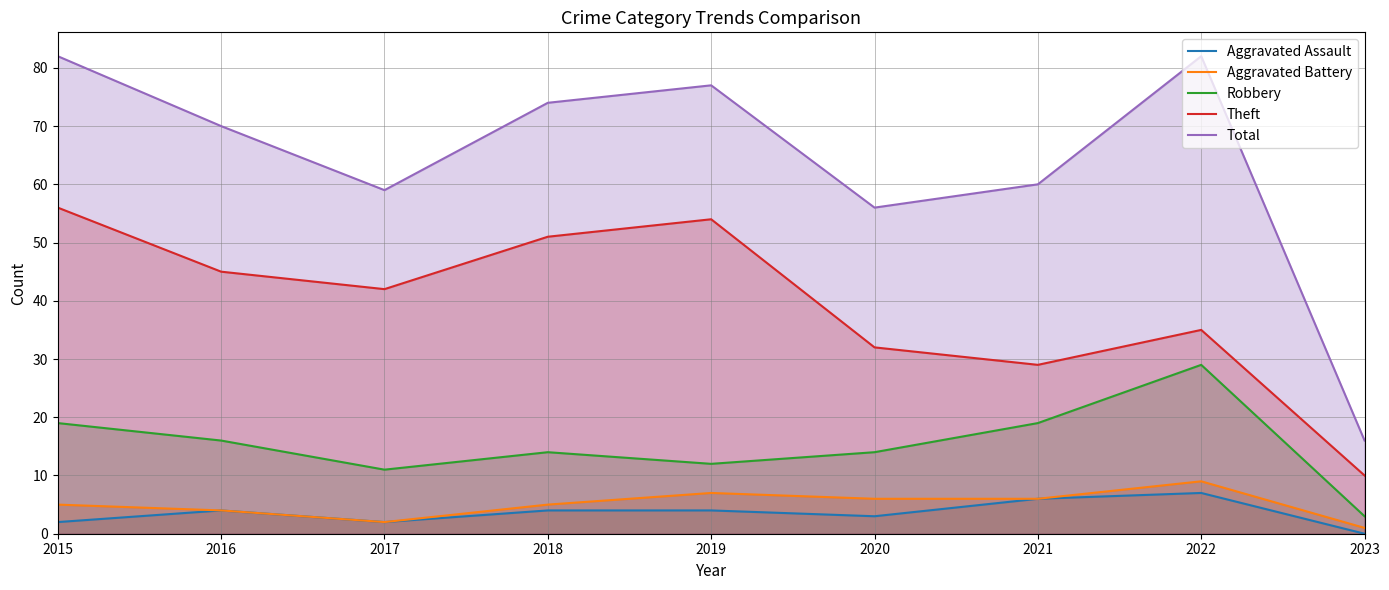

Reading right to left, transcribe all the data shown in this chart.

Aggravated Assault: 2023=0	2022=7	2021=6	2020=3	2019=4	2018=4	2017=2	2016=4	2015=2
Aggravated Battery: 2023=1	2022=9	2021=6	2020=6	2019=7	2018=5	2017=2	2016=4	2015=5
Robbery: 2023=3	2022=29	2021=19	2020=14	2019=12	2018=14	2017=11	2016=16	2015=19
Theft: 2023=10	2022=35	2021=29	2020=32	2019=54	2018=51	2017=42	2016=45	2015=56
Total: 2023=16	2022=82	2021=60	2020=56	2019=77	2018=74	2017=59	2016=70	2015=82